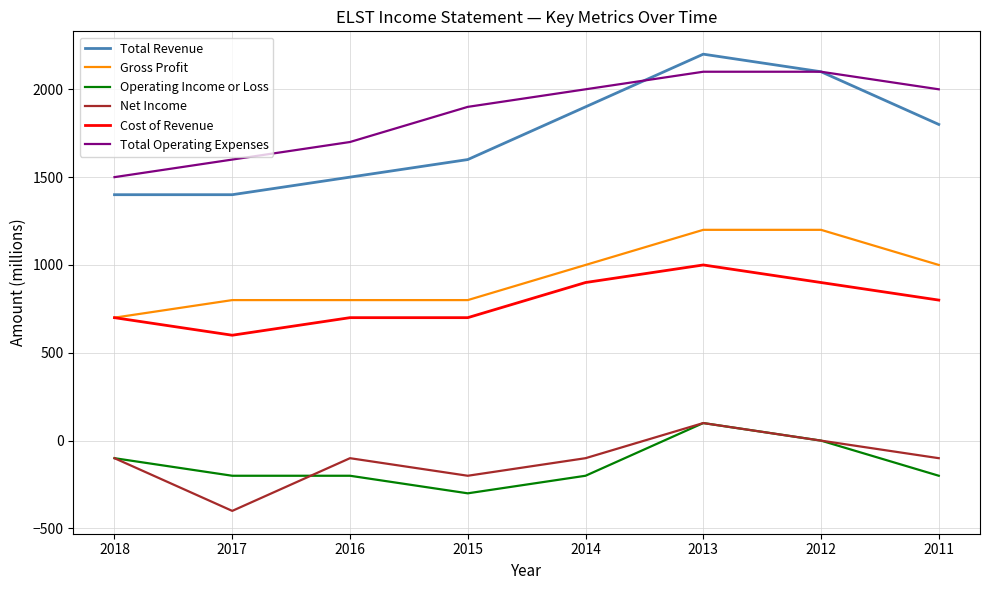

True or false: Total Revenue and Operating Income or Loss intersect in this chart.

False